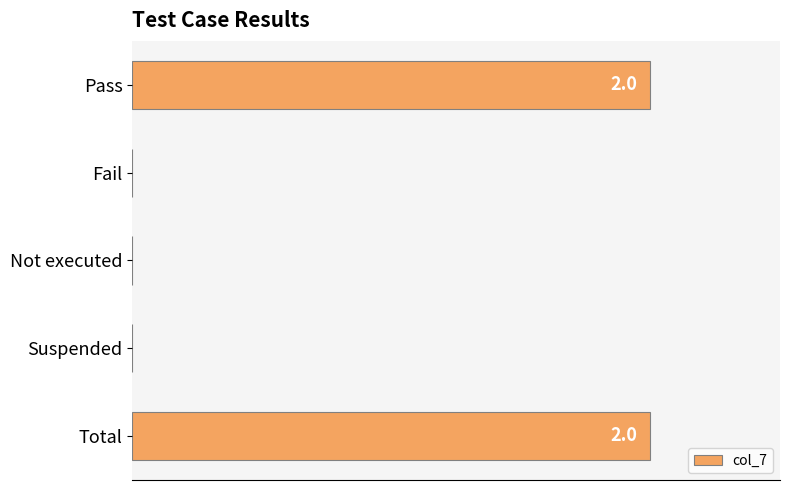

Are the bars grouped side by side (vs. stacked)?

No